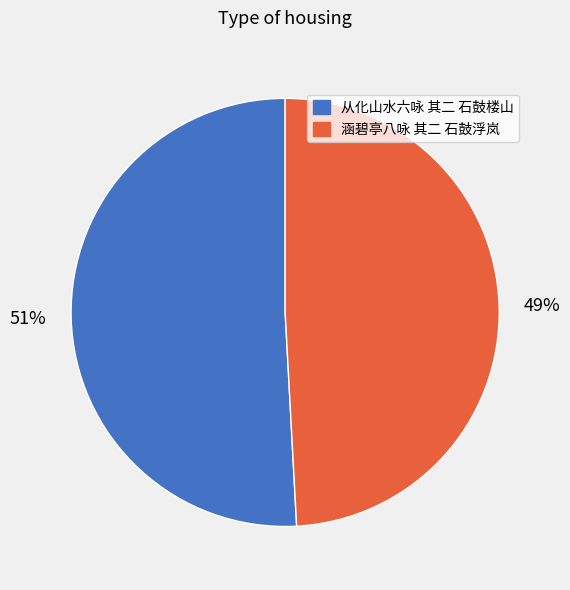

Between 涵碧亭八咏 其二 石鼓浮岚 and 从化山水六咏 其二 石鼓楼山, which is larger?

从化山水六咏 其二 石鼓楼山